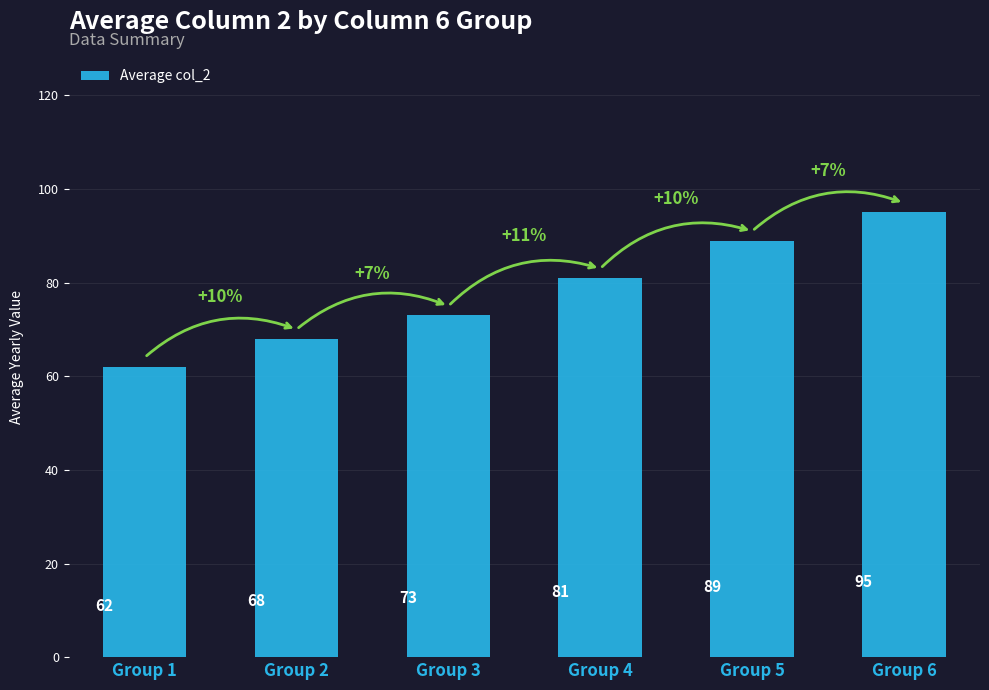

The chart shows a value of 155 at Group 5. True or false?

False